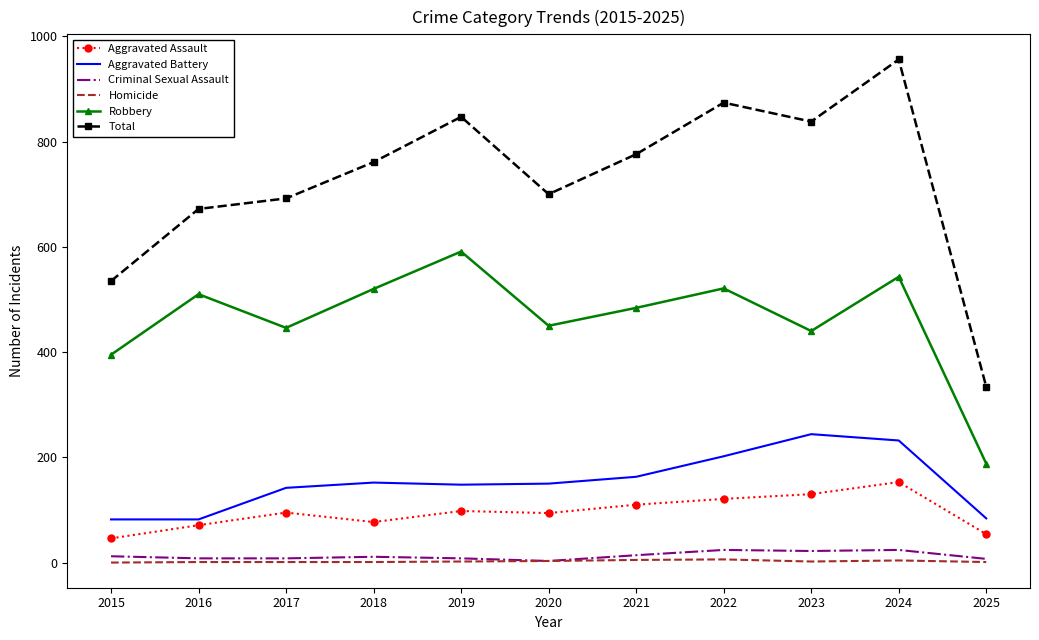

Between 2015 and 2024, which series saw the biggest shift?

Total